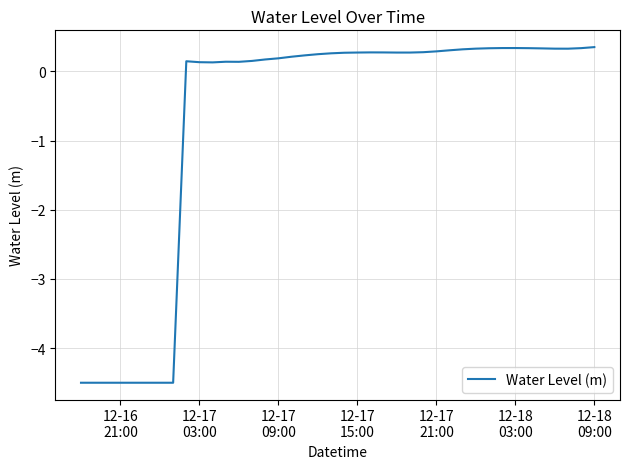

What is the greatest value displayed?

0.4